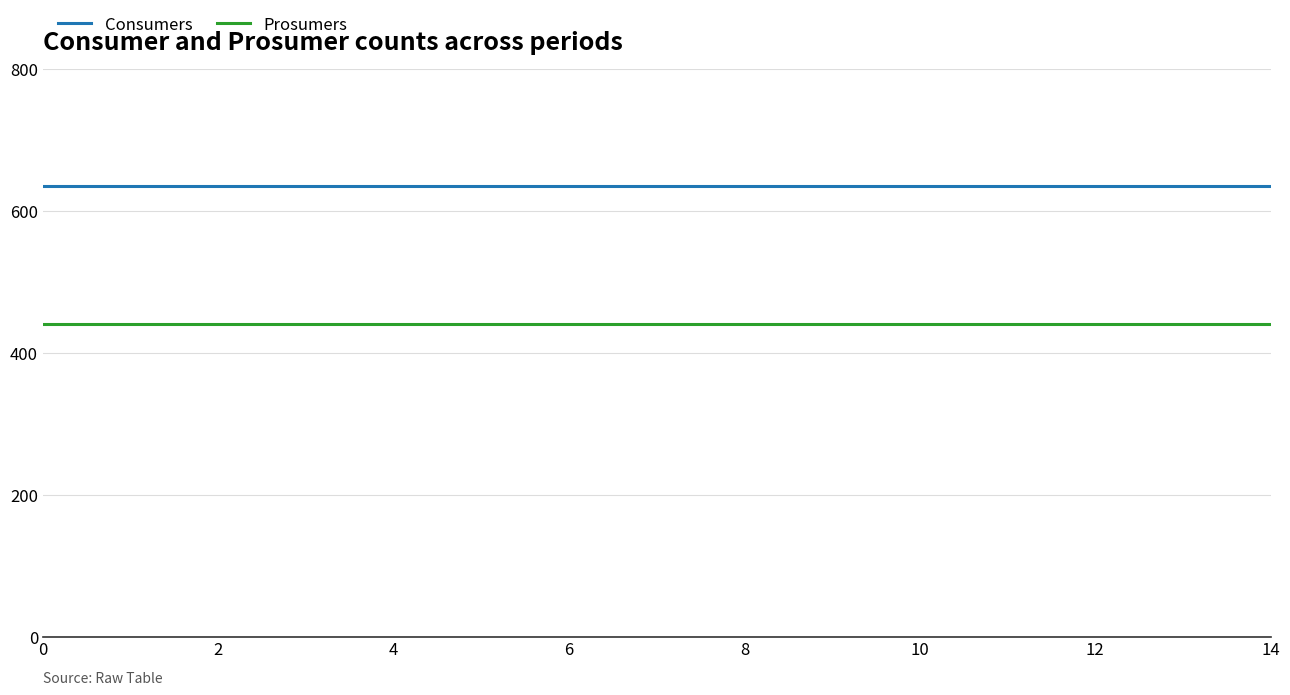

List the series in order of their overall mean, lowest first.

Prosumers, Consumers